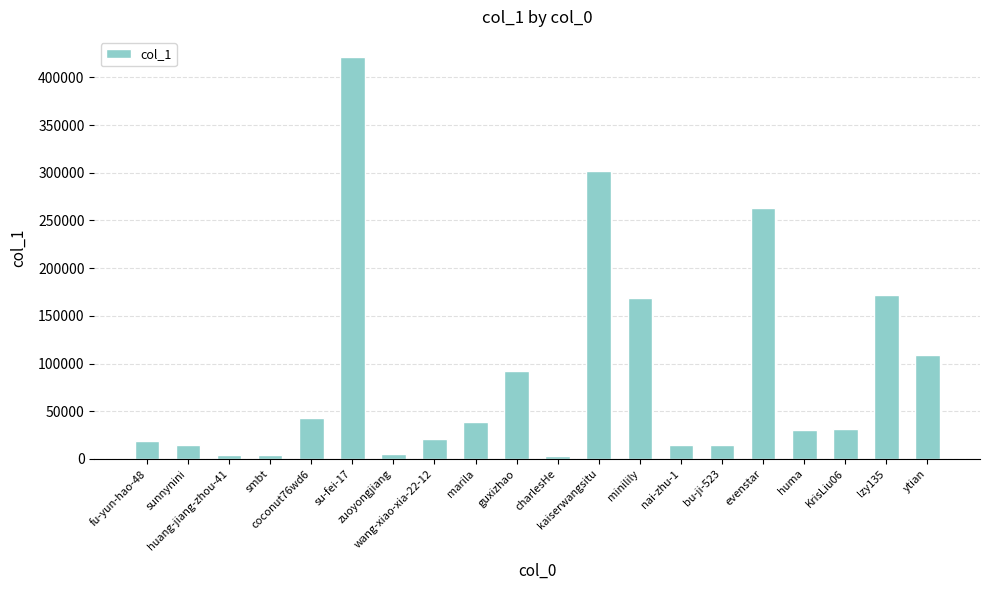

What is the difference between the maximum and second lowest values?

417487